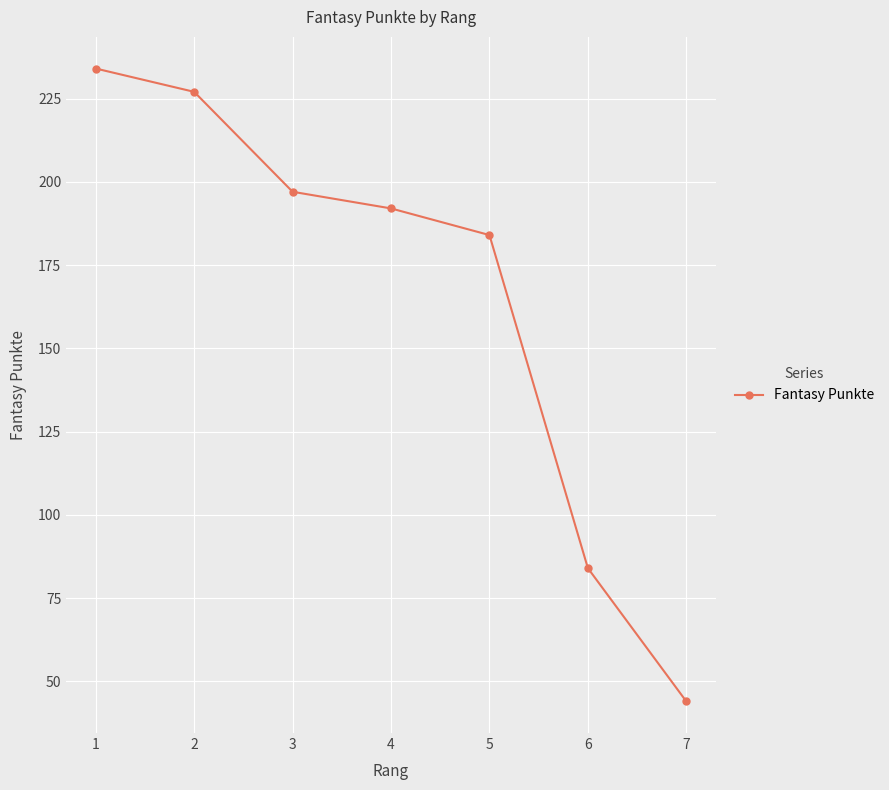

Count the number of data series in this chart.

1